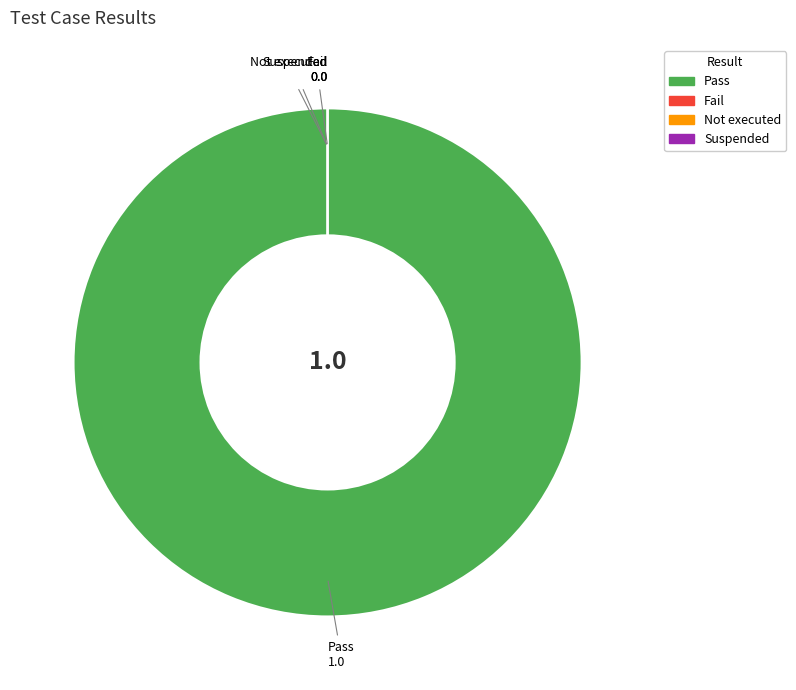

To the nearest percent, what percentage of the pie is Pass?

100%